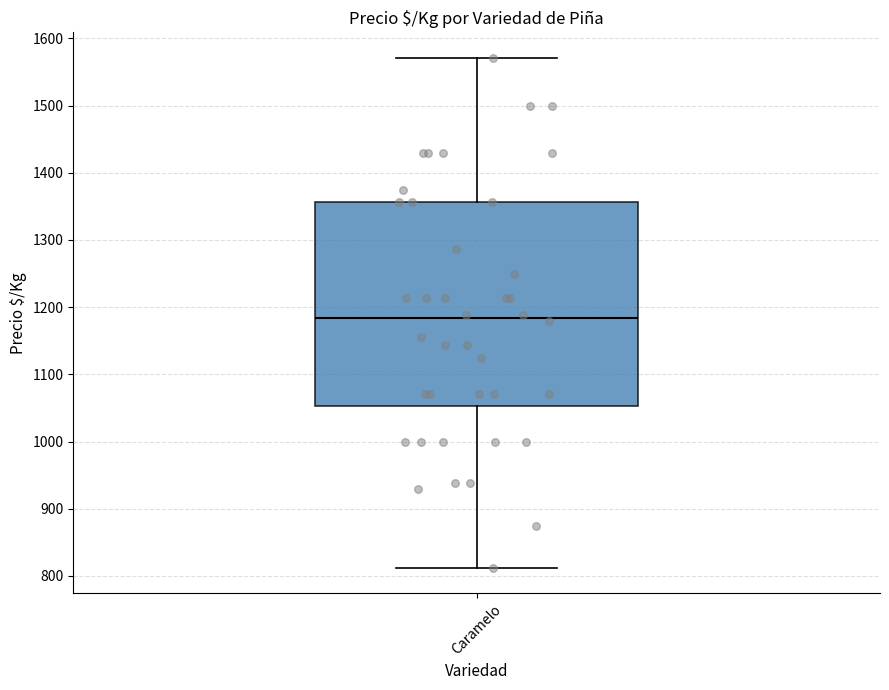

Where is the upper edge of the box for Caramelo on the y-axis? The values are not printed on the chart, so give them approximately, as read against the axis.

1360